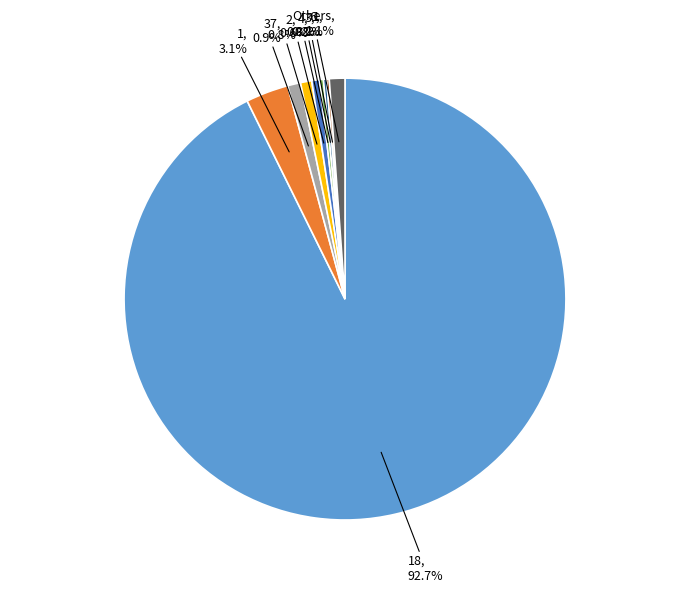

Does any single category account for the majority?

Yes